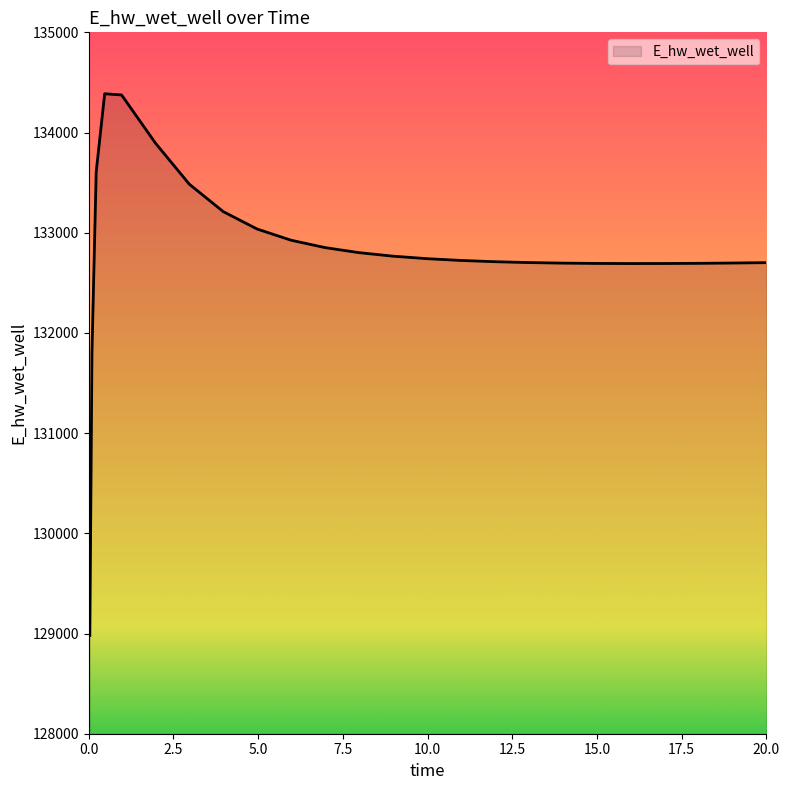

Does the chart display data point markers on the line(s)?

No